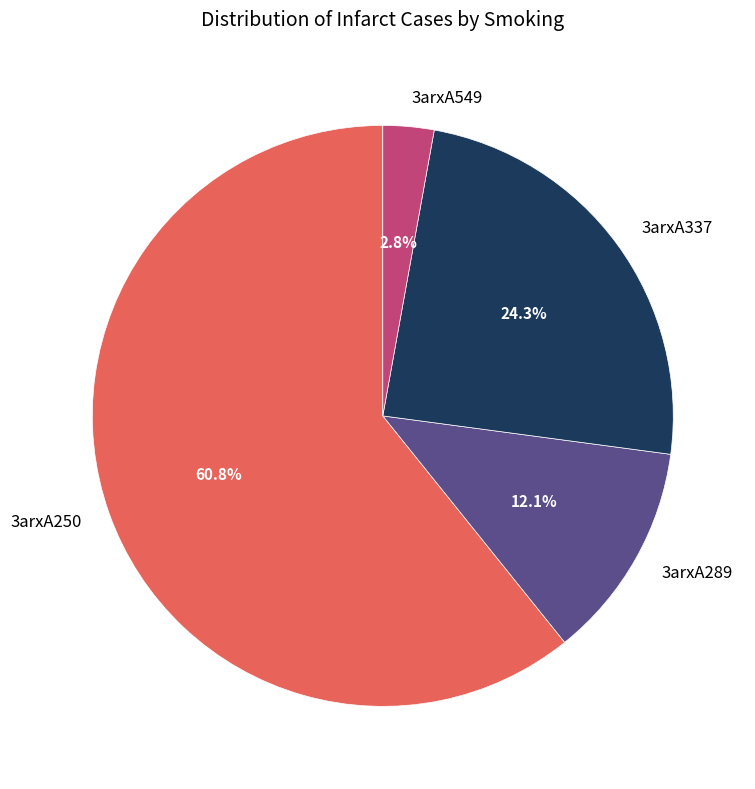

What is the smallest slice in the pie chart?

3arxA549